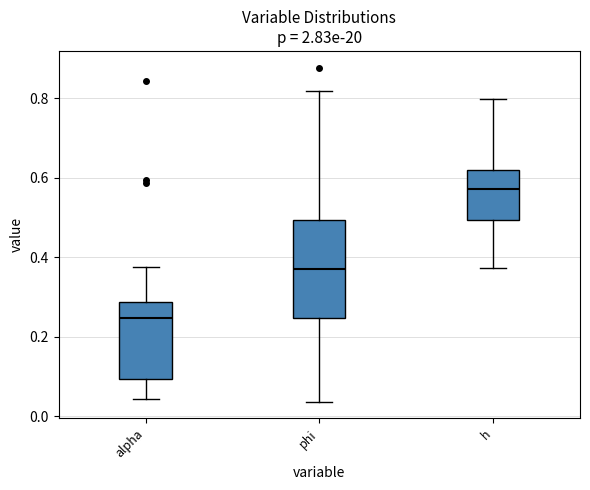

Reading left to right, transcribe this box plot: for each box, give where its median line is, the range the box spans, and where its two whiskers end, as read against the y-axis. The values are not printed on the chart, so give them approximately, as read against the axis.

alpha: median 0.24, box 0.10 to 0.28, whiskers 0.04 to 0.38
phi: median 0.36, box 0.24 to 0.50, whiskers 0.04 to 0.82
h: median 0.58, box 0.50 to 0.62, whiskers 0.38 to 0.80